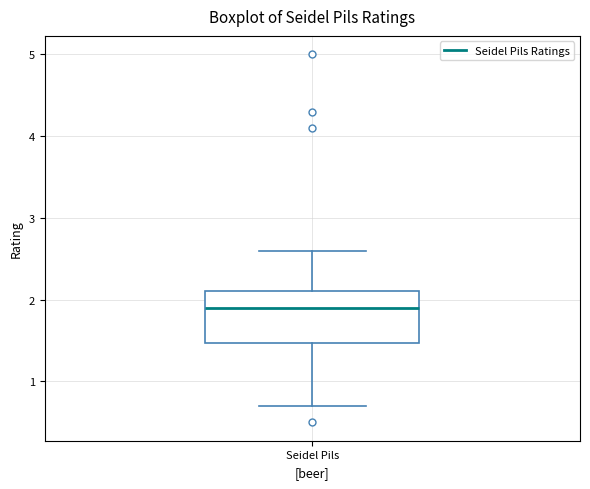

Read this box plot against the y-axis: the position of the median line, the range covered by the box, and the ends of both whiskers. The values are not printed on the chart, so give them approximately, as read against the axis.

median 1.9, box 1.5 to 2.1, whiskers 0.7 to 2.6